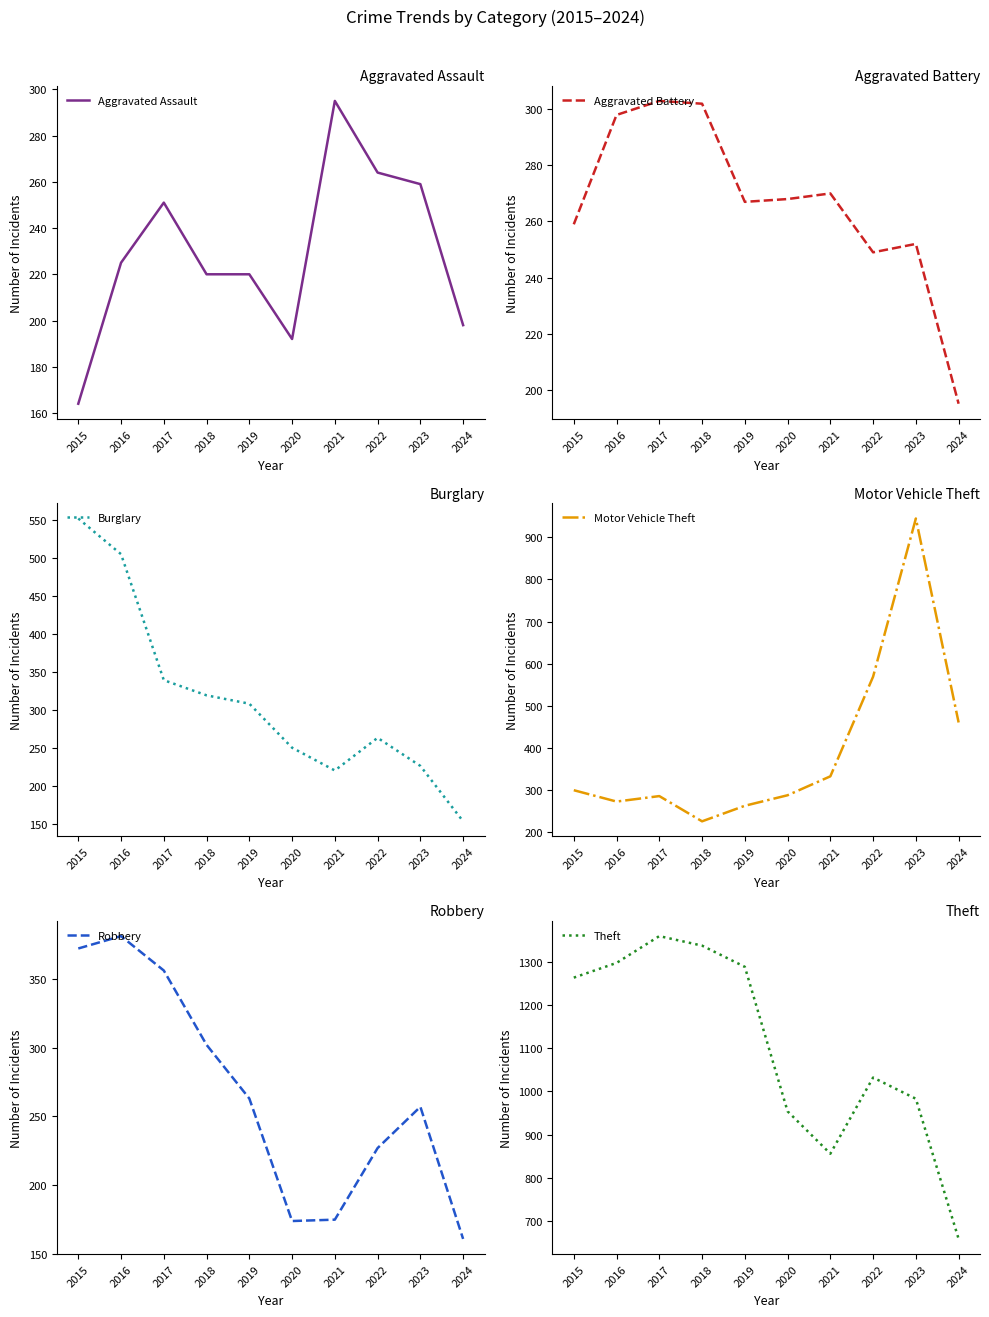

Which series has the largest total across all categories?

Theft